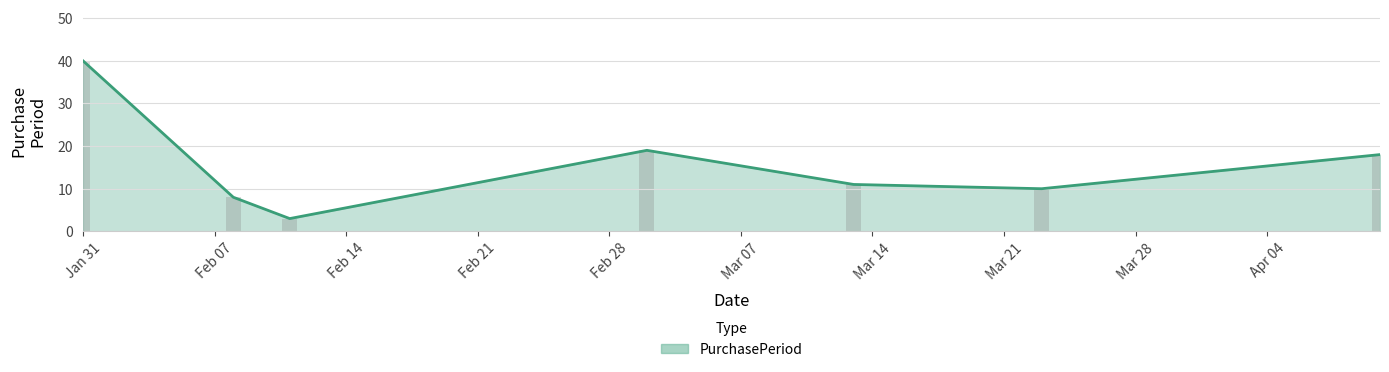

What is the ratio of the value at 2017-04-10 to the value at 2017-02-11?

6.0